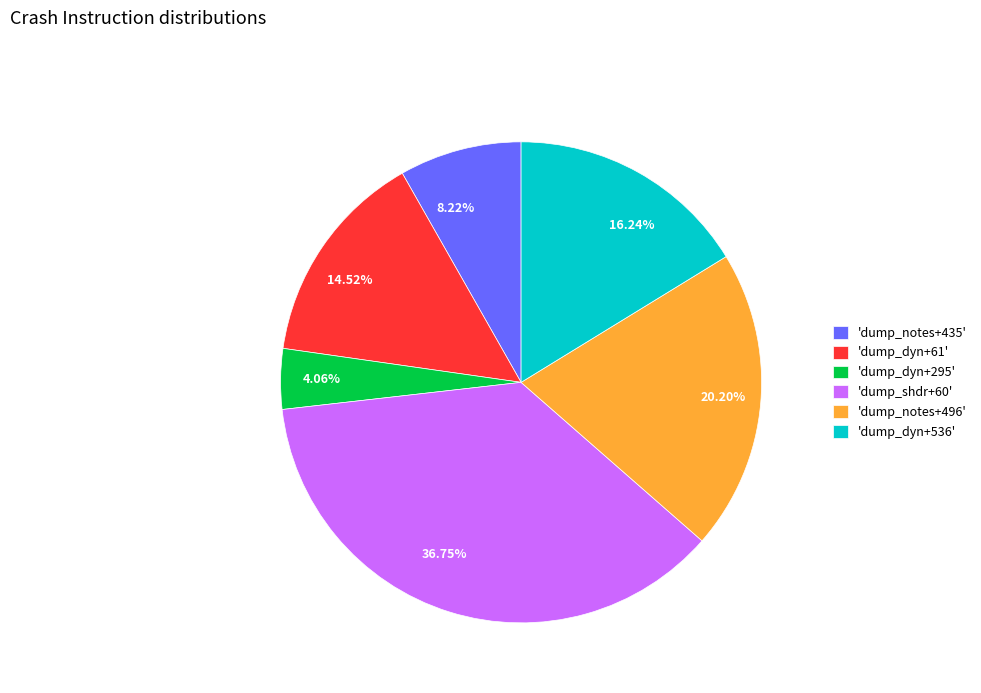

Does any single category account for the majority?

No